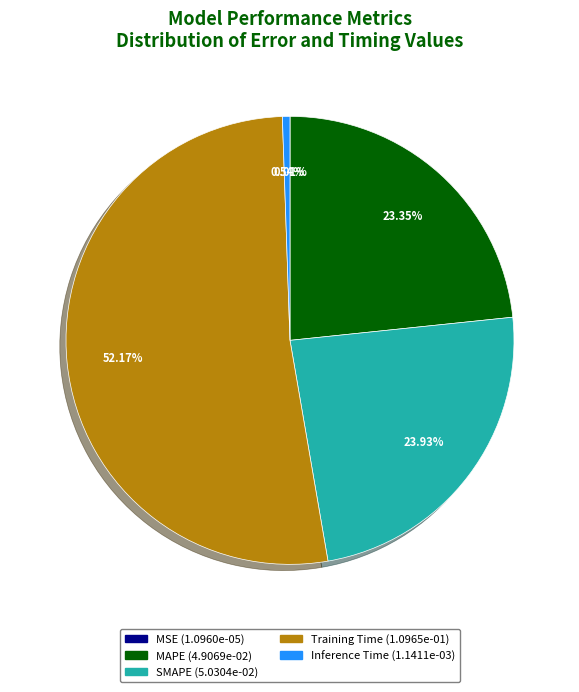

To the nearest percent, what portion does Inference Time represent?

1%